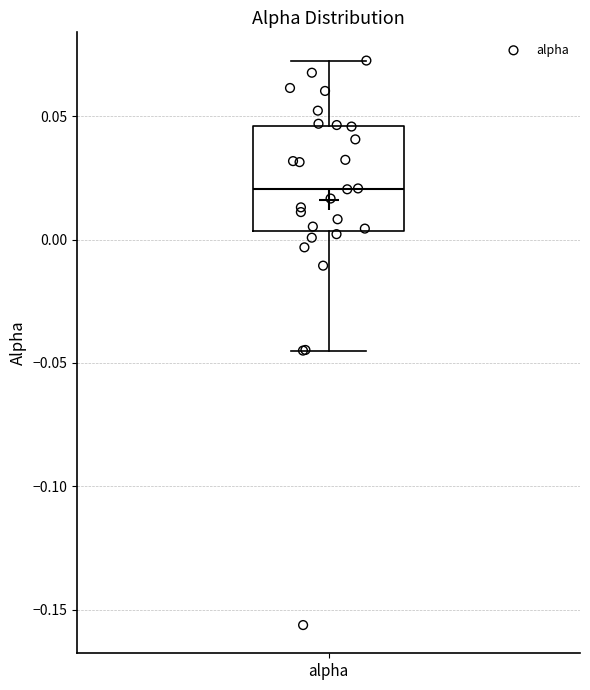

Transcribe this box plot: give where the median line is, the range the box spans, and where the two whiskers end, as read against the y-axis. The values are not printed on the chart, so give them approximately, as read against the axis.

median 0.020, box 0.005 to 0.045, whiskers -0.045 to 0.075